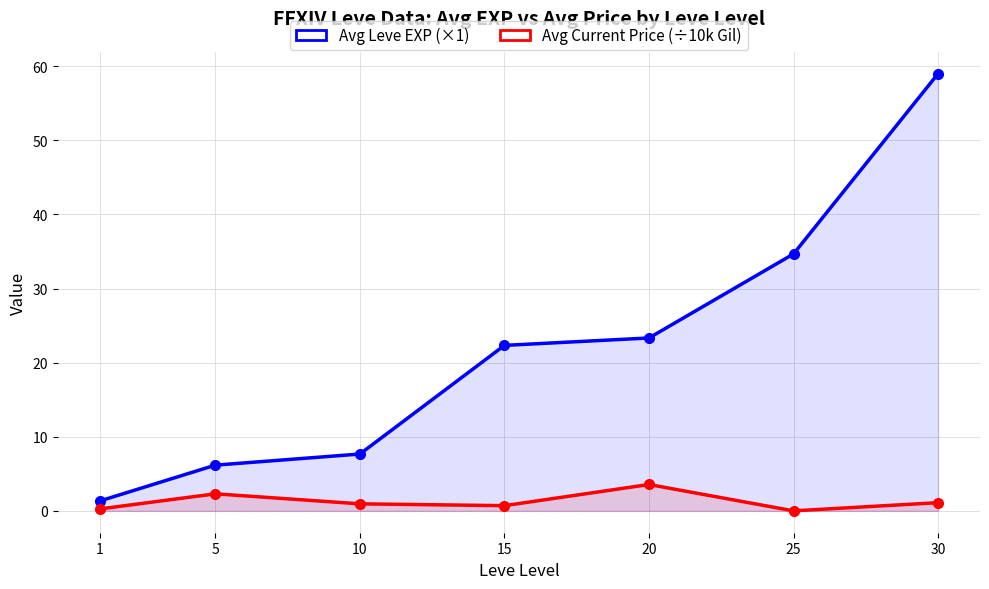

At 10, list the series in order from largest to smallest.

Avg Leve EXP (×1), Avg Current Price (÷10k Gil)